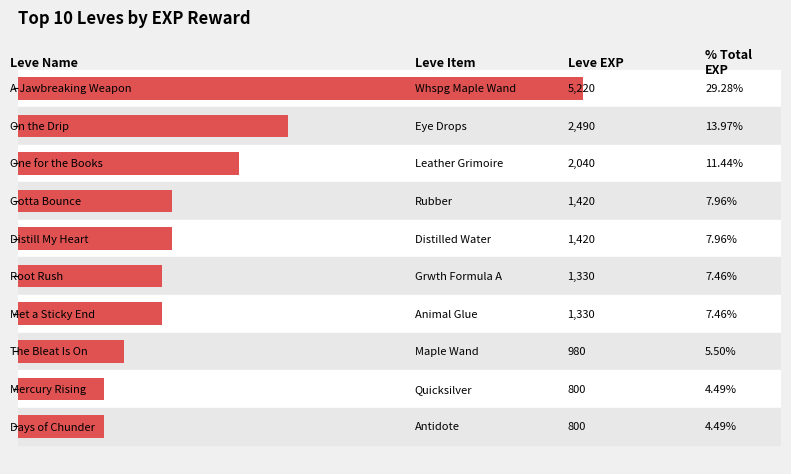

Count the number of categories in the chart.

10